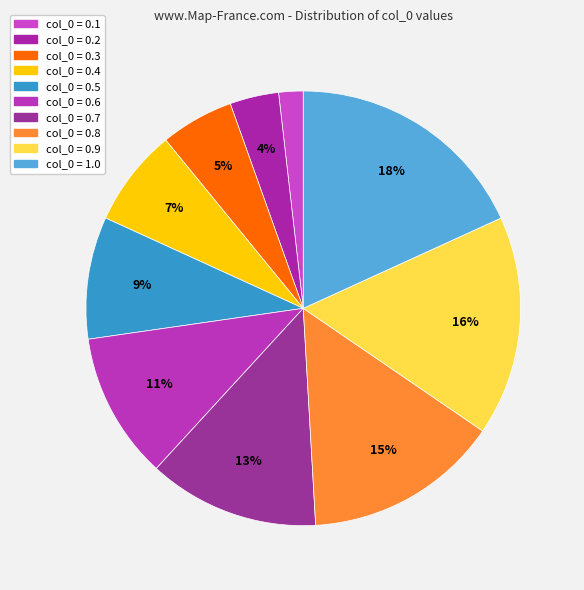

How many slices are in this pie chart?

10